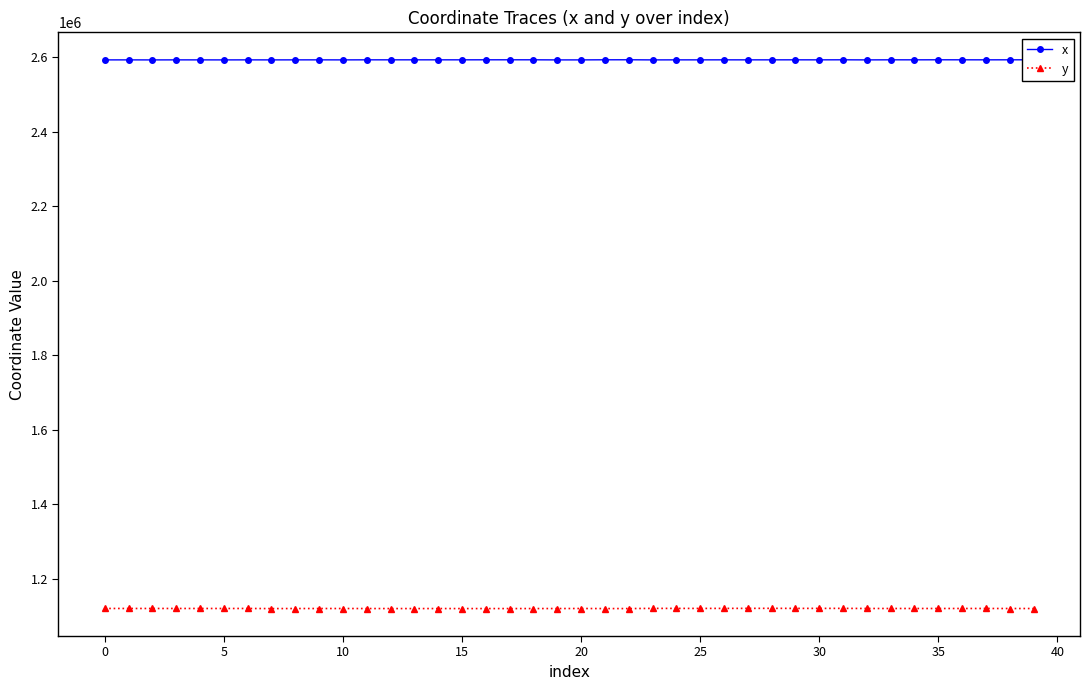

What is the minimum value shown in the chart?

1119754.8